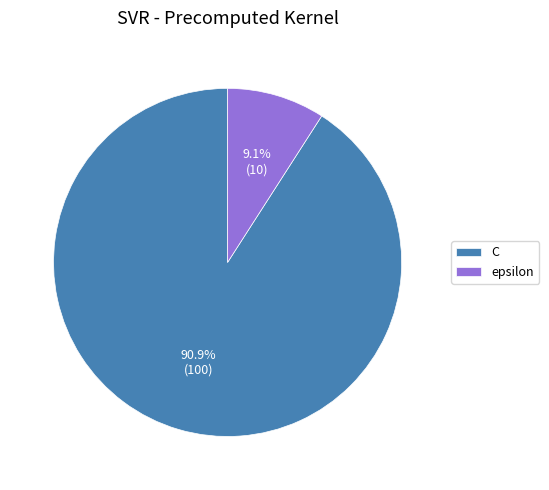

Rank the categories by value from highest to lowest.

C, epsilon